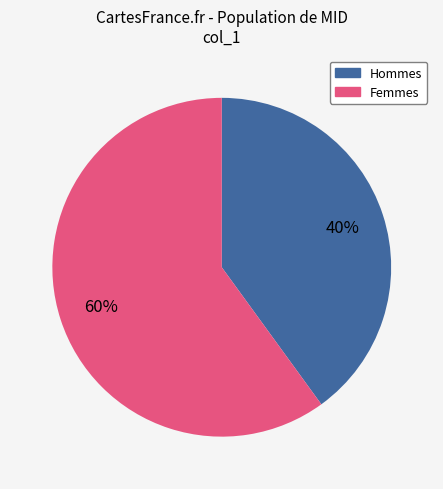

To the nearest percent, what is the average slice percentage?

50%